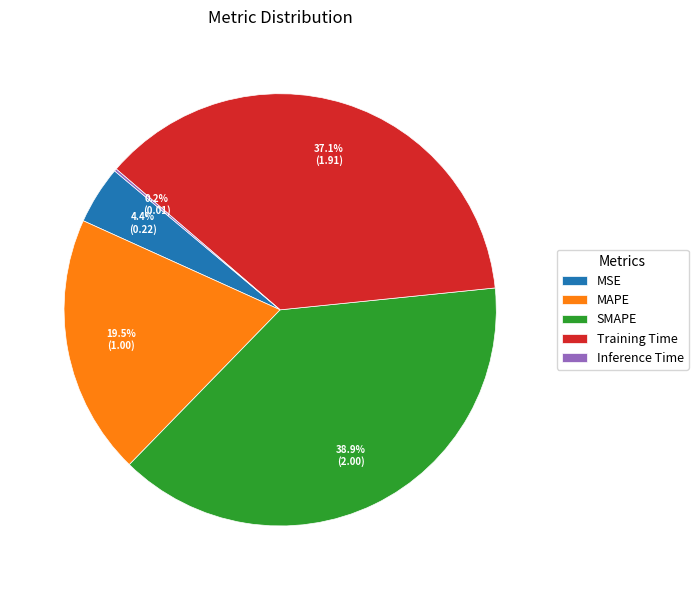

The SMAPE slice represents 47% of the pie. True or false?

False